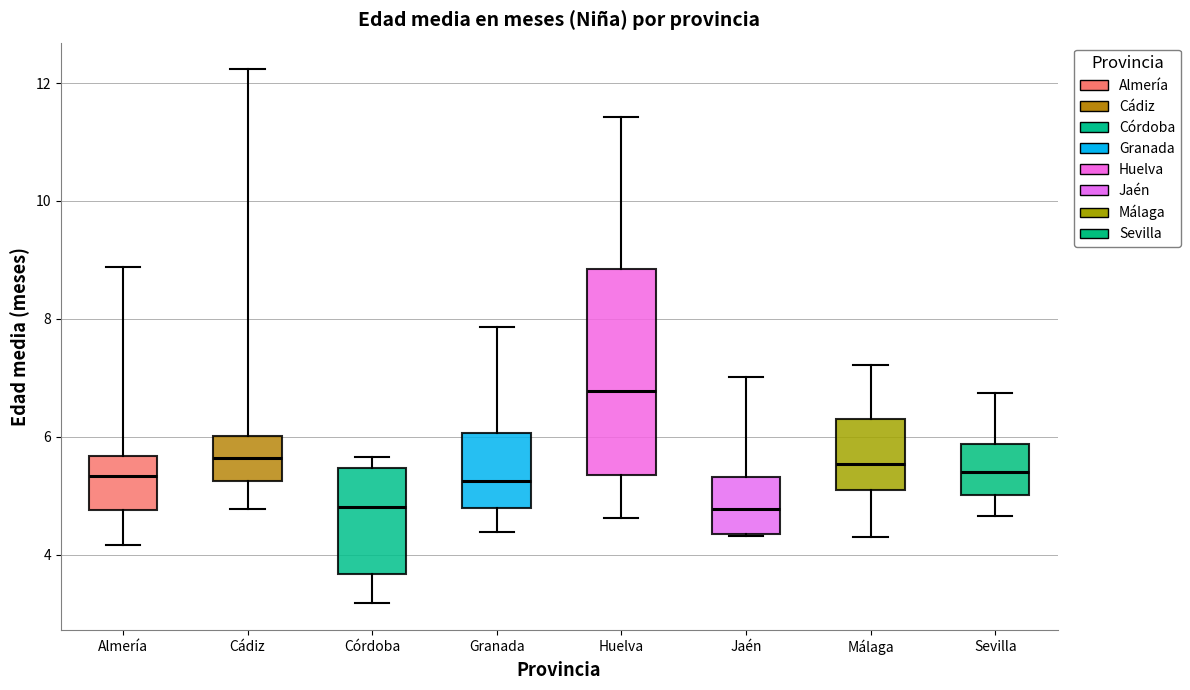

Where is the lower edge of the box for Córdoba on the y-axis? The values are not printed on the chart, so give them approximately, as read against the axis.

3.6